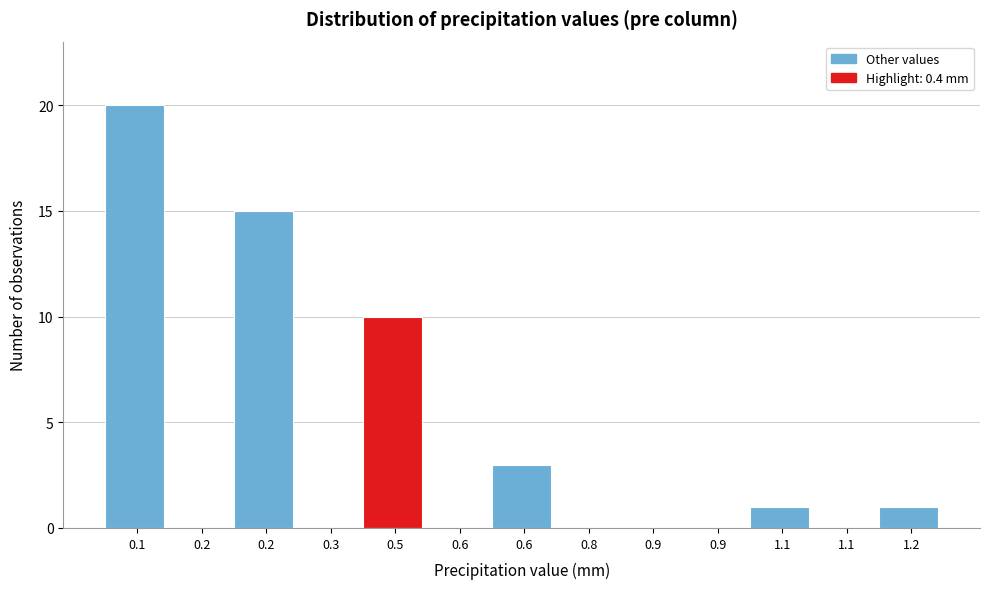

Are the bars horizontal?

No